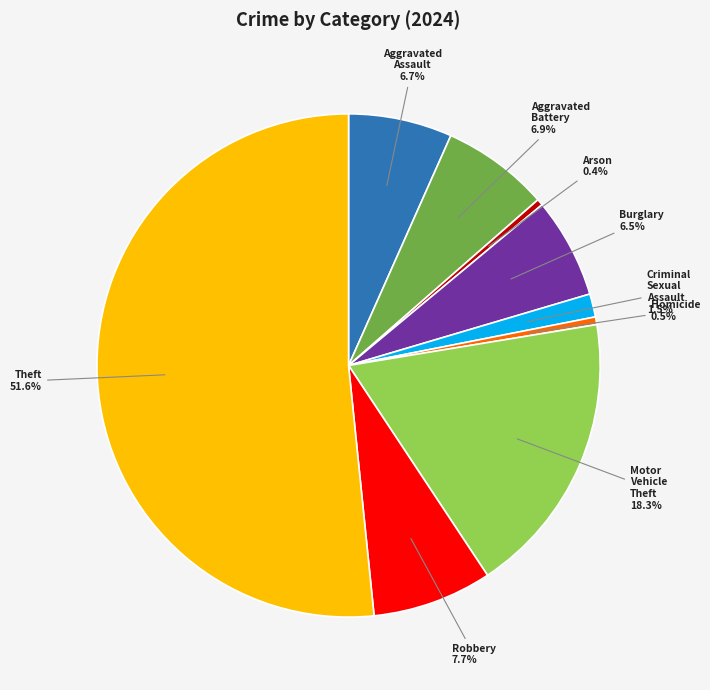

What is the change in value from Homicide to Theft?

+60630